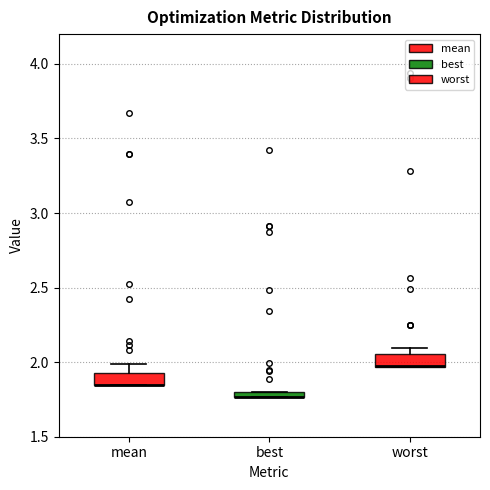

Where does the upper whisker of the box for mean end on the y-axis? The values are not printed on the chart, so give them approximately, as read against the axis.

2.00